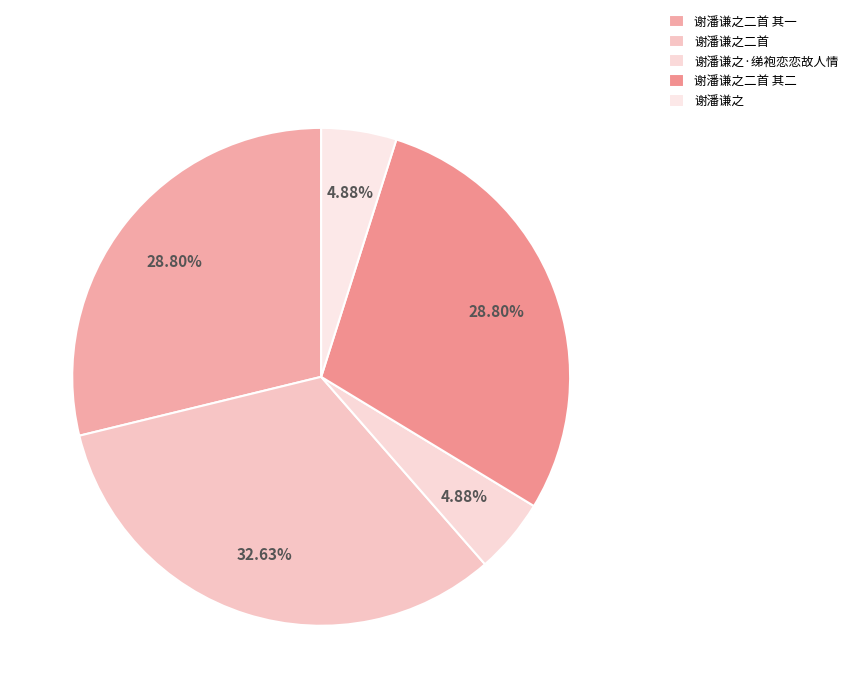

Which category has the biggest portion of the pie?

谢潘谦之二首